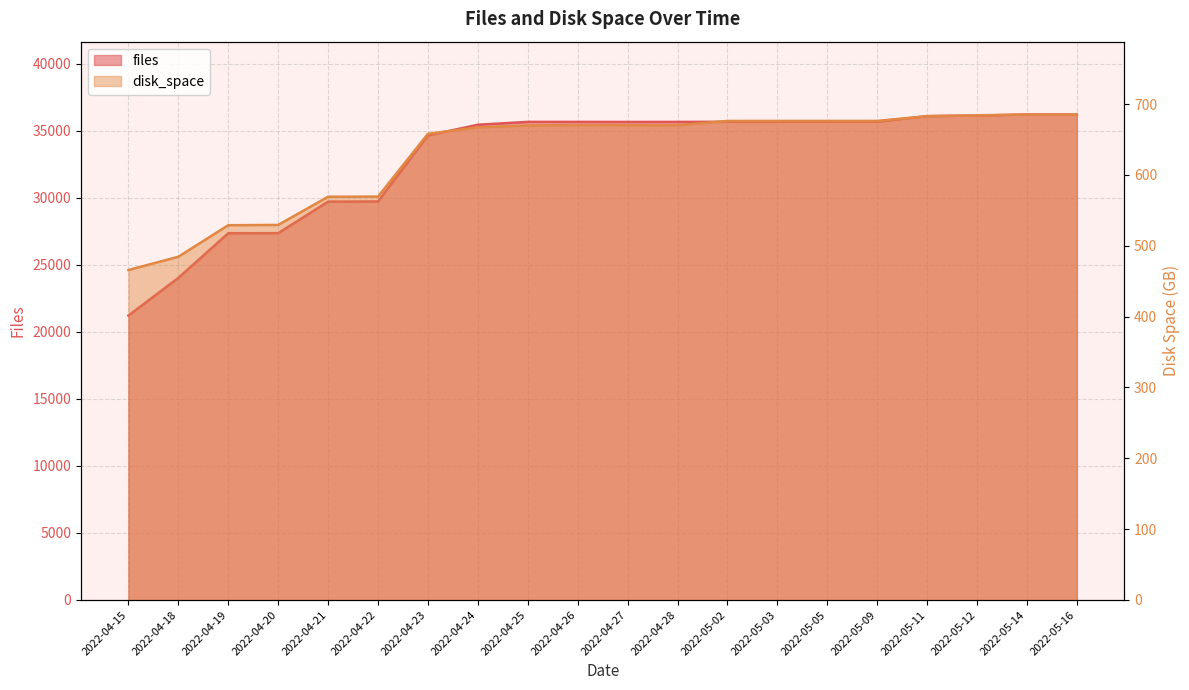

At which category does files reach its first local valley?

2022-04-27